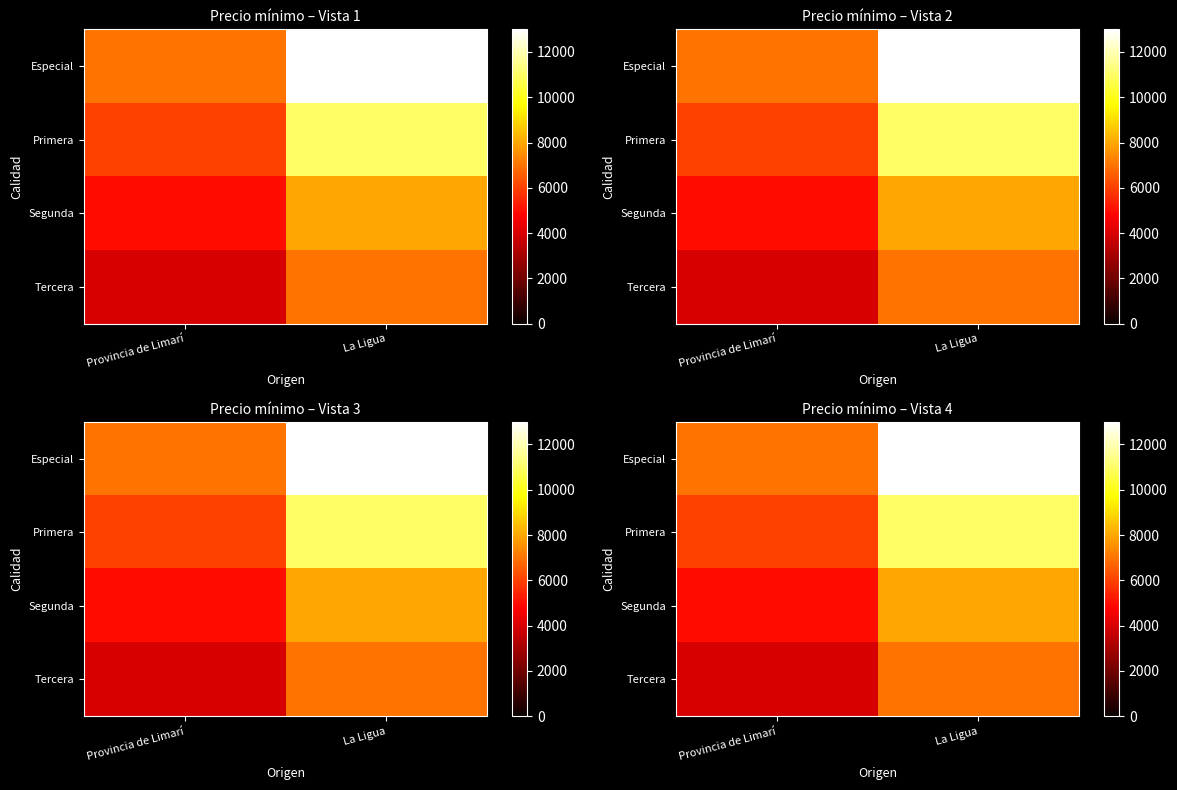

What is the difference between the Primera values at La Ligua and Provincia de Limarí?

5000